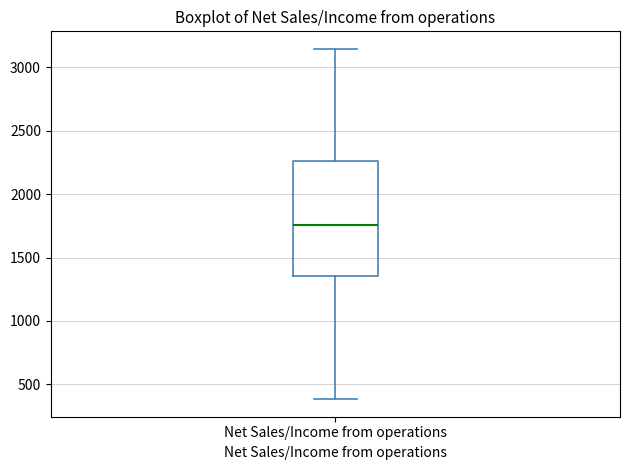

Where does the median line of the box for Net Sales/Income from operations sit on the y-axis? The values are not printed on the chart, so give them approximately, as read against the axis.

1750